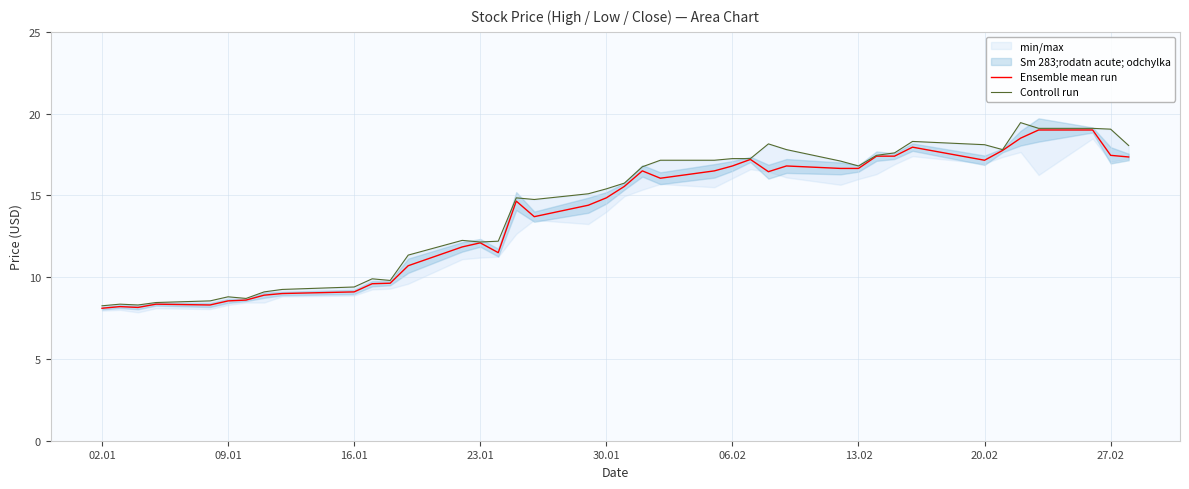

What is the lowest value of the Ensemble mean run series?

8.1